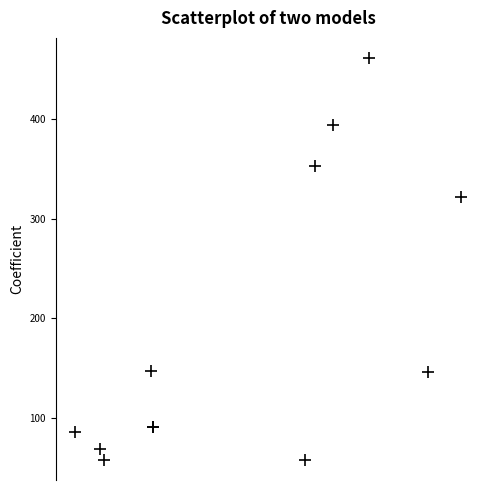

What Y value in the scatter plot is closest to 259?

321.3